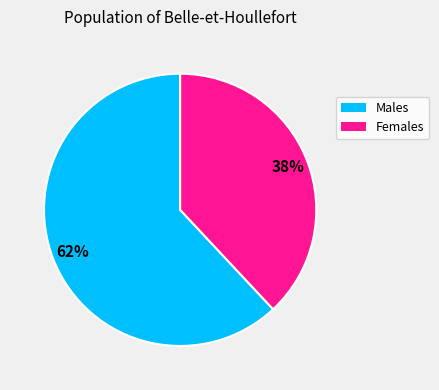

Is there a majority slice in this chart?

Yes